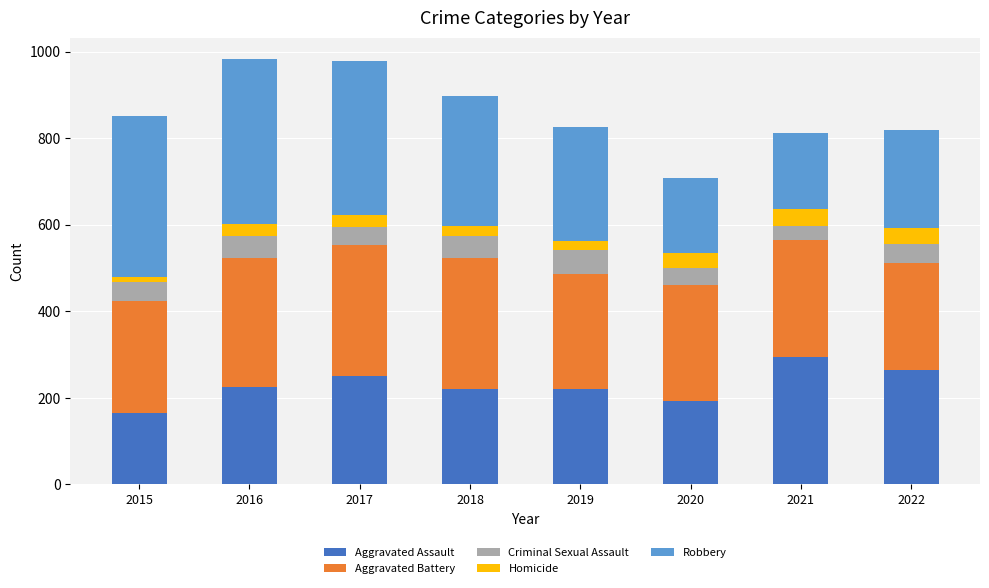

What is the total value across all series at 2021?

811